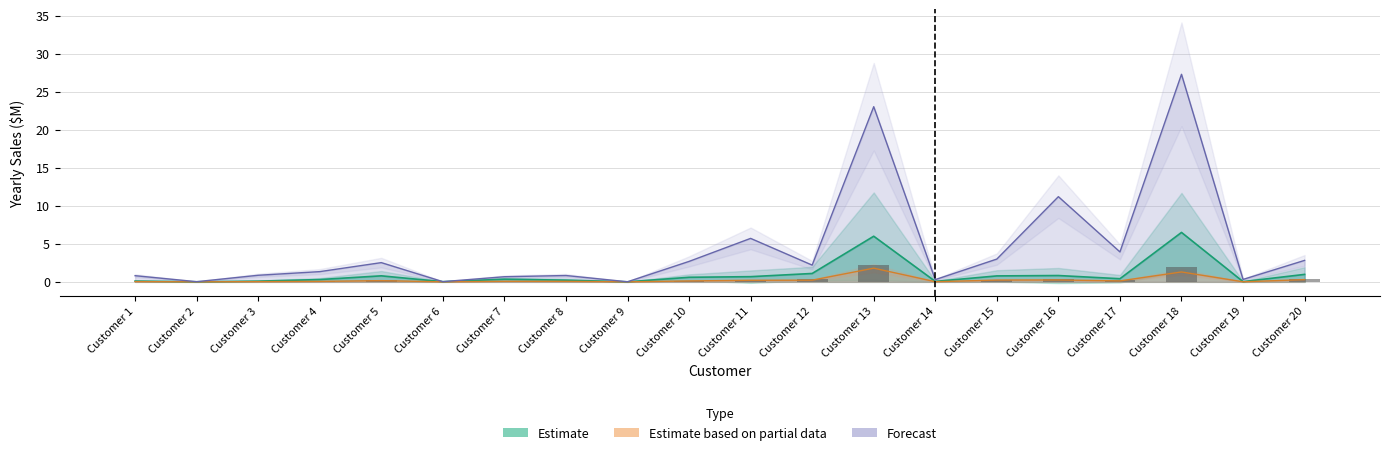

What is the average value?

0.3